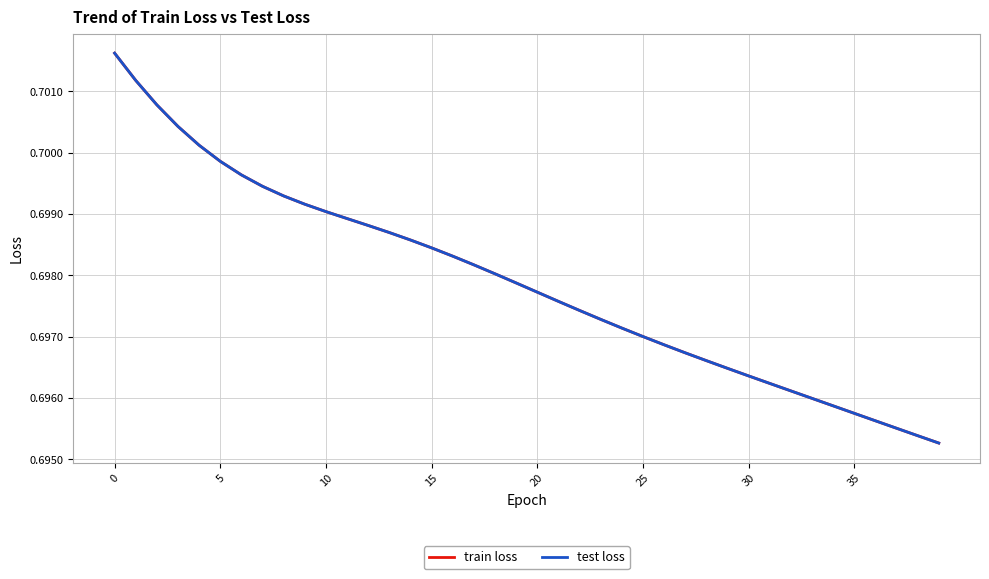

Is this an area chart (filled region under the line)?

No